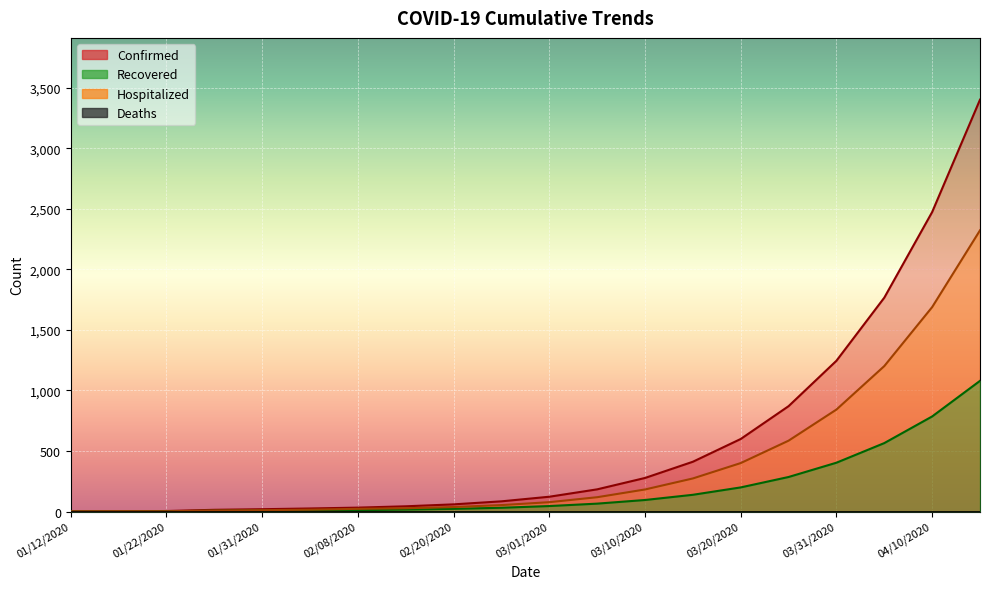

True or false: Hospitalized and Confirmed intersect in this chart.

False